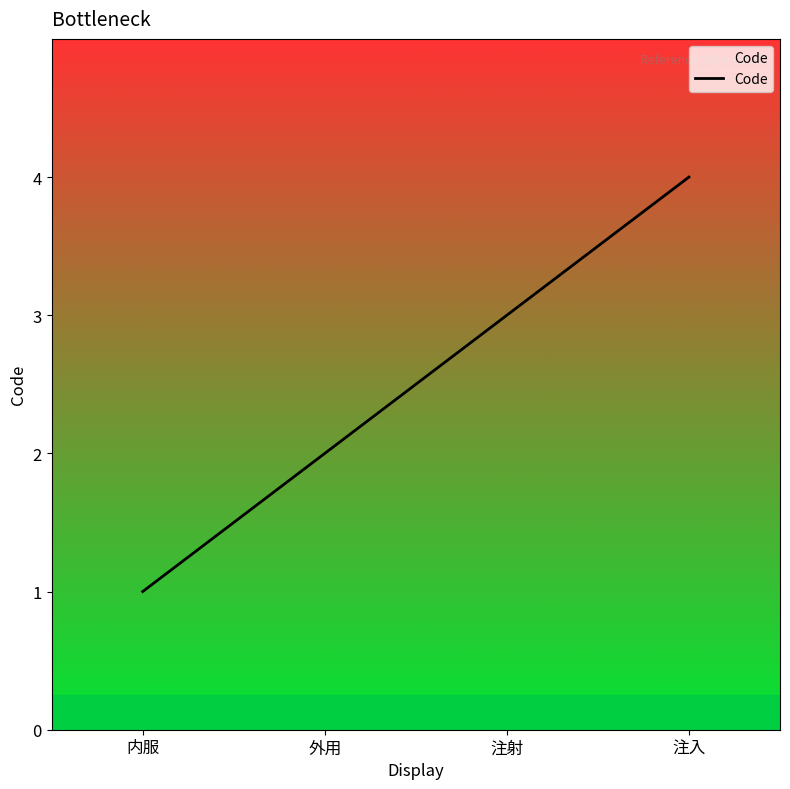

What is the smallest value displayed?

1